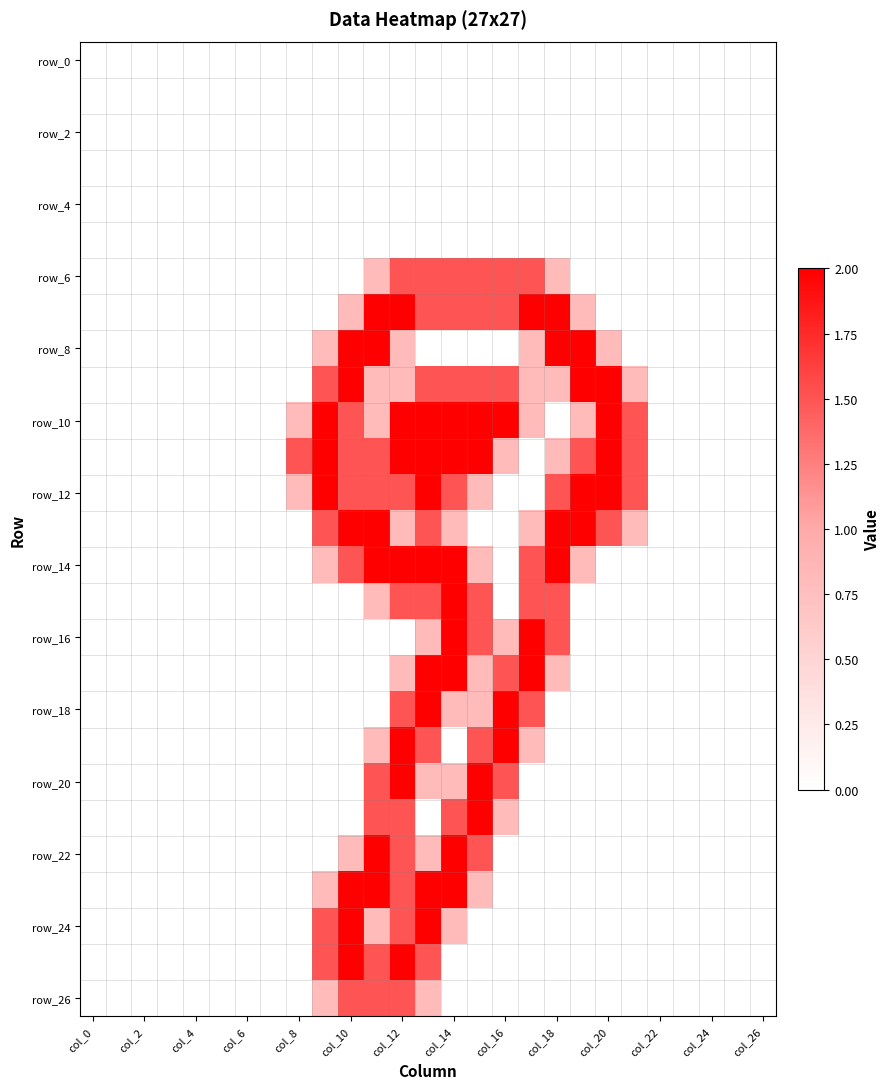

Count the number of categories in the chart.

27